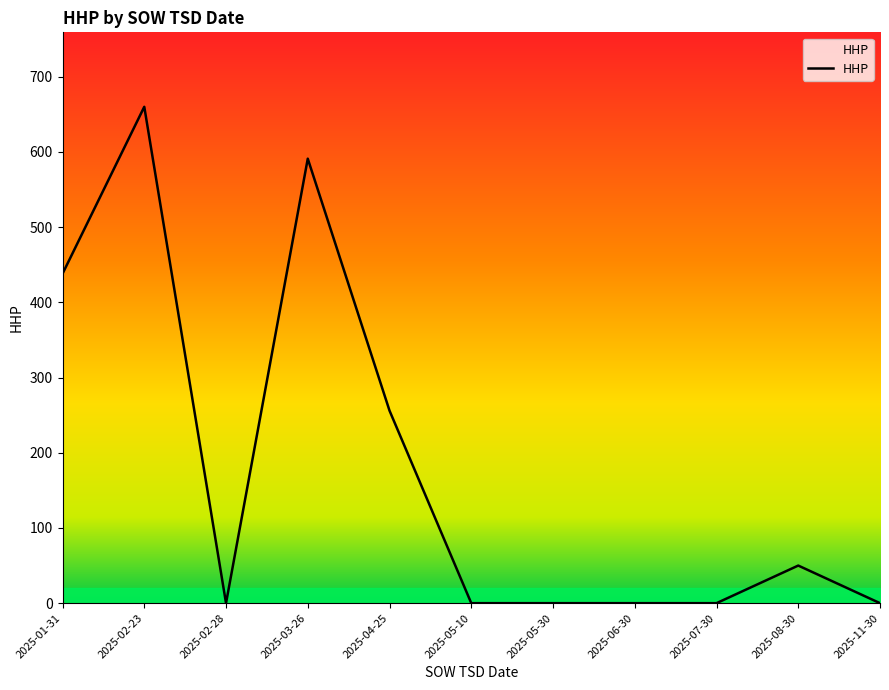

What is the difference between the second highest and minimum values?

591